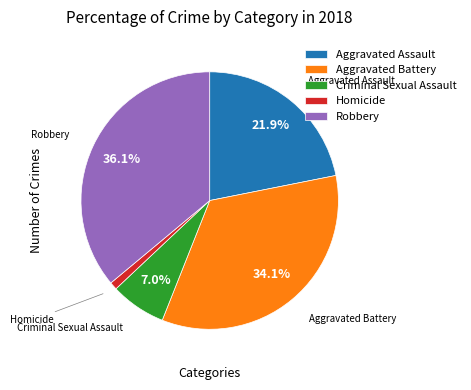

Combined, do Homicide and Robbery account for over 50%?

No